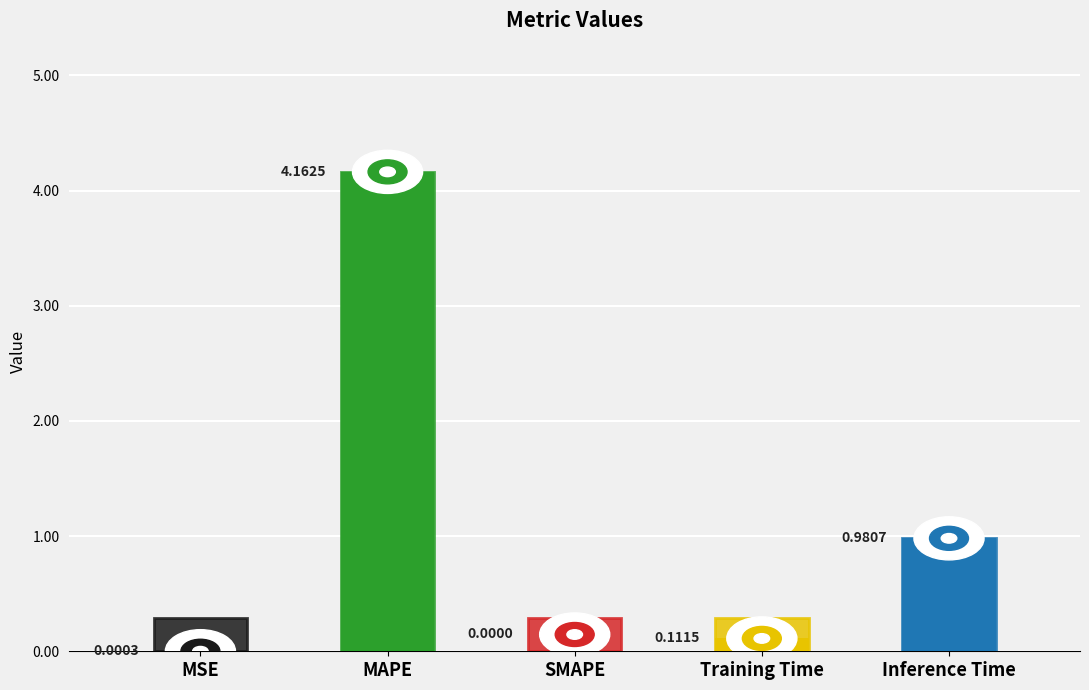

At which category does the chart reach its peak across all series?

MAPE